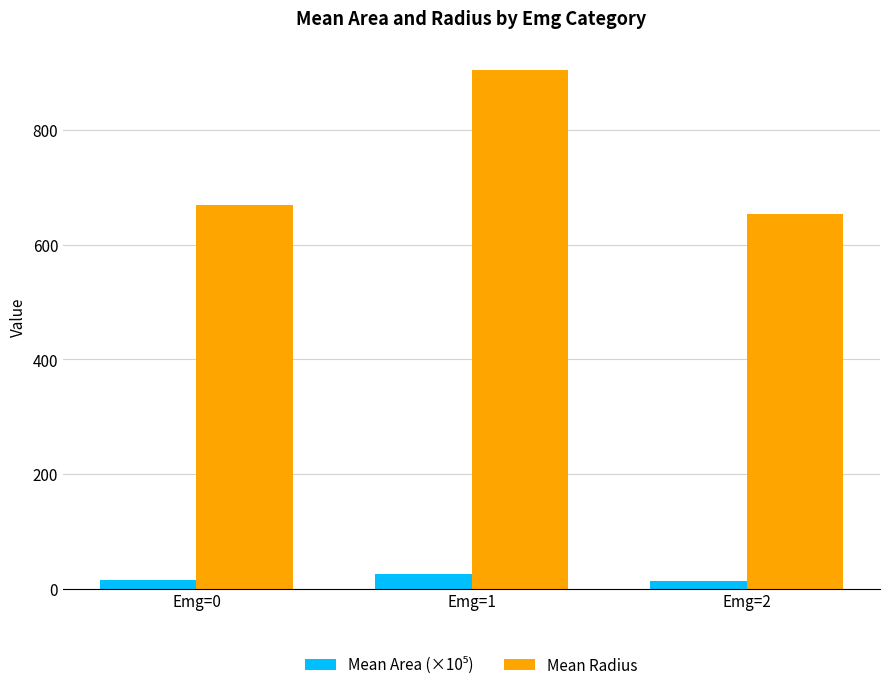

At which category is the sum across all series the highest?

Emg=1